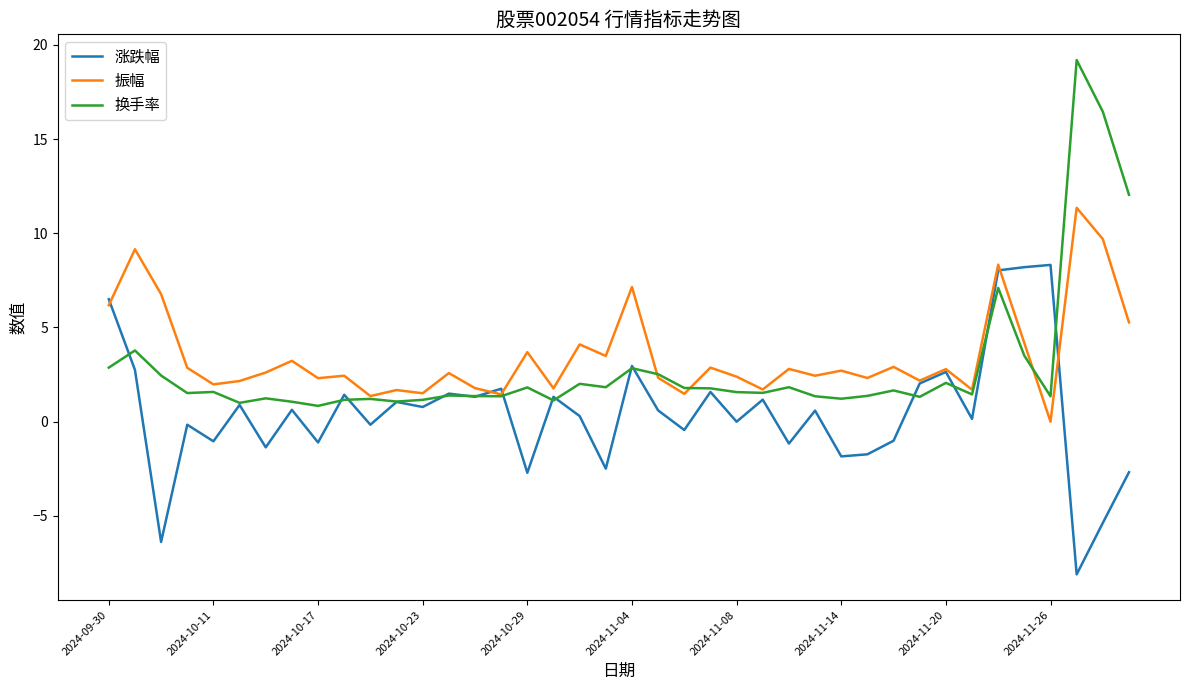

What is the maximum value for 换手率?

19.2